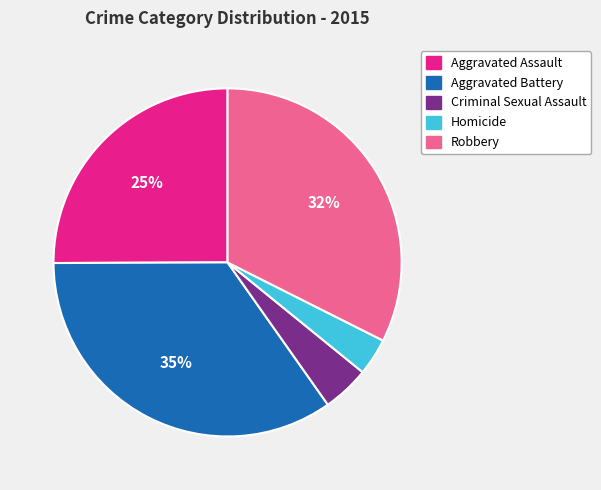

Is it true that Homicide is 3% of the pie?

True